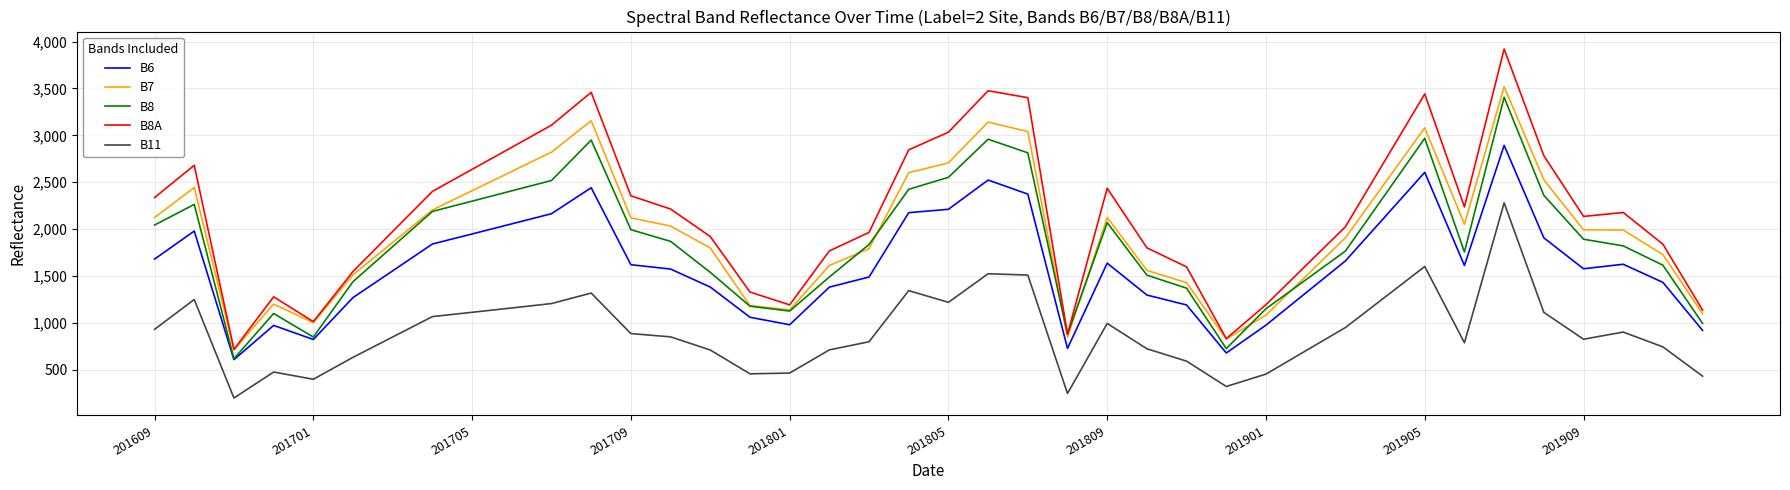

Which series has the widest spread of values?

B8A